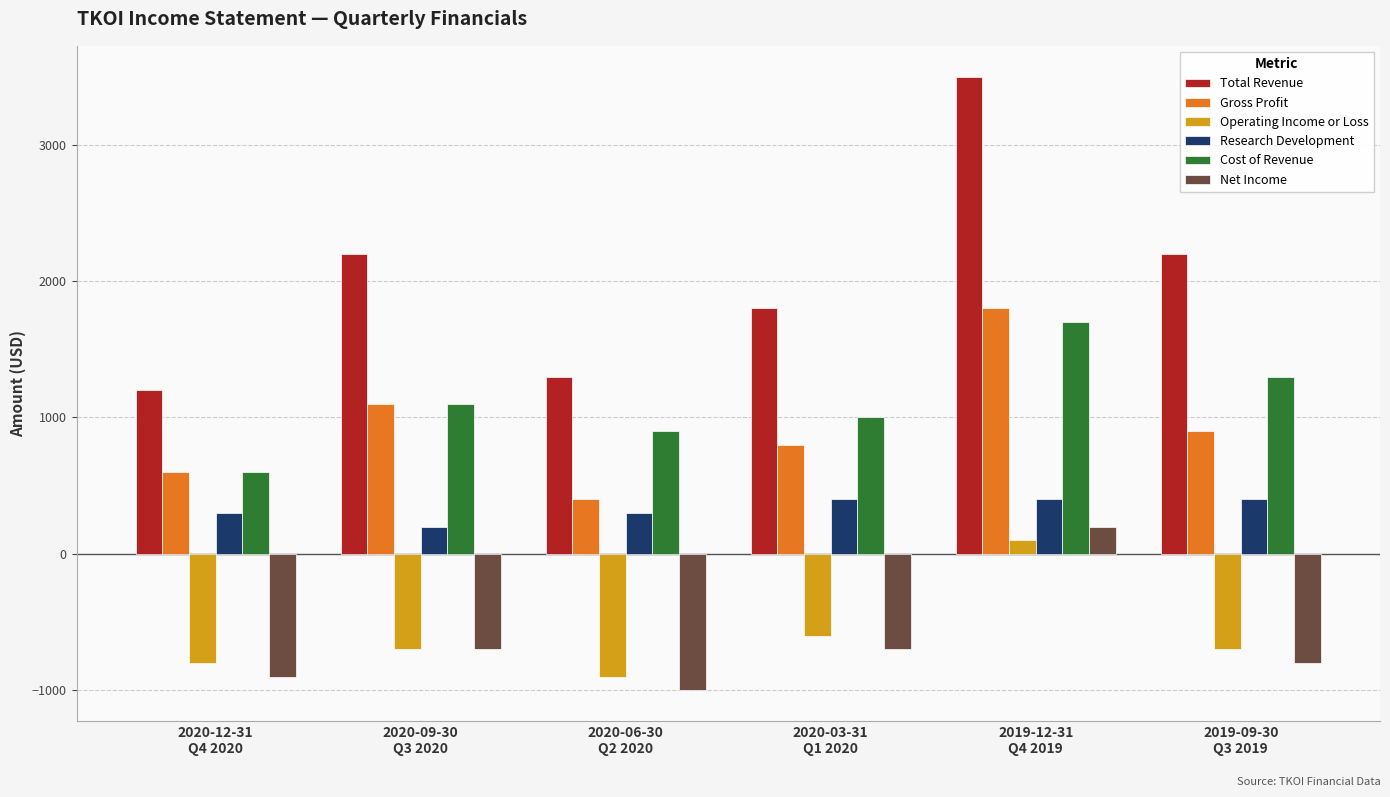

The Total Revenue series shows 756 at 2020-12-31
Q4 2020. True or false?

False